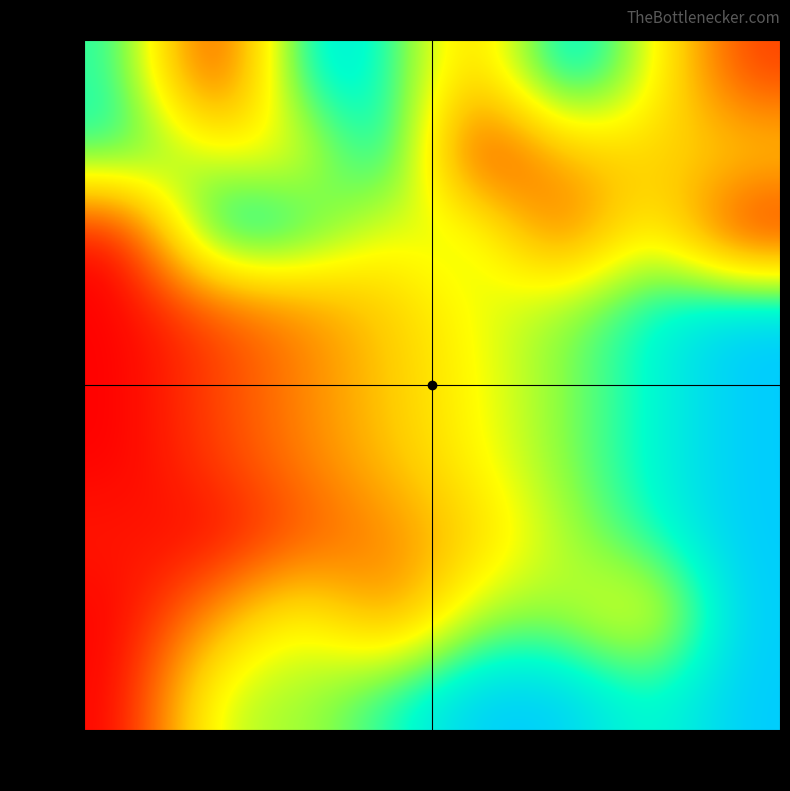

How many series are shown in this chart?

9